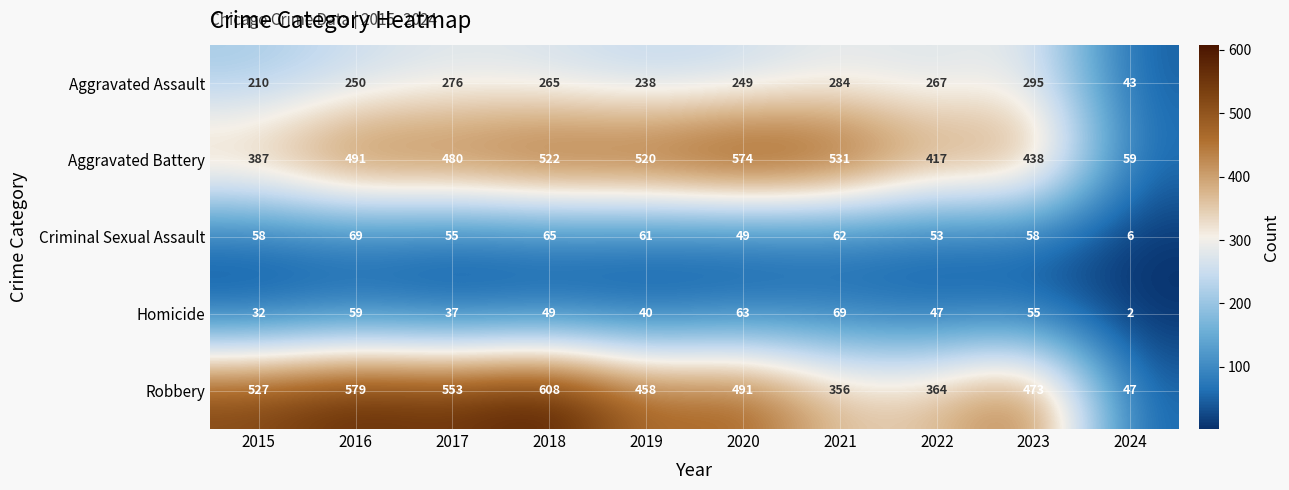

What is the difference between the Homicide values at 2024 and 2019?

38